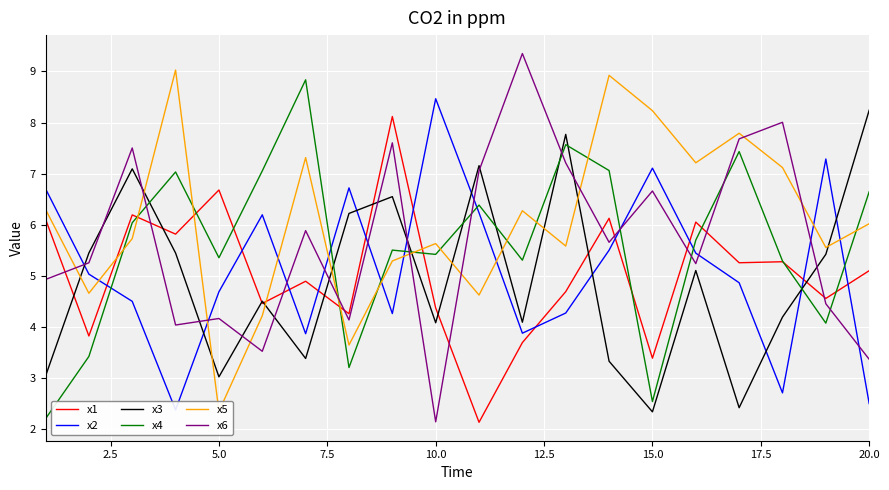

After their last crossing, which series has the higher values: x6 or x1?

x1